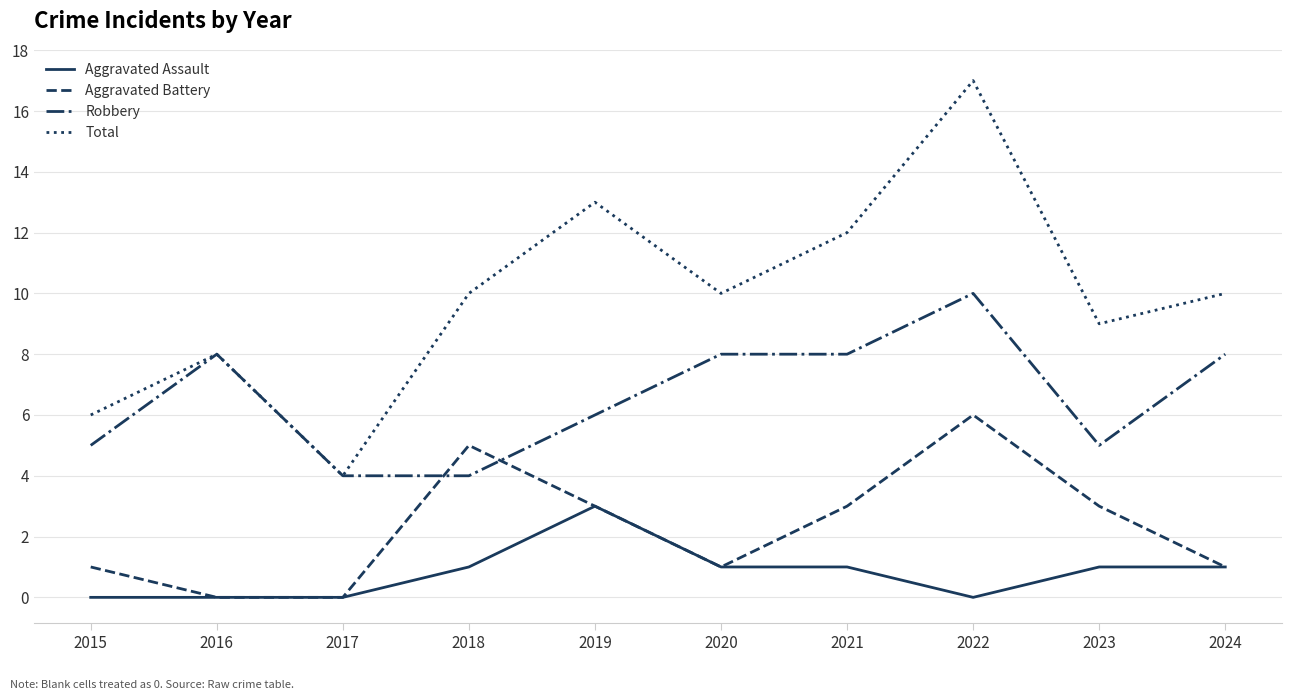

Between which two adjacent categories do Aggravated Battery and Robbery first intersect?

2017 and 2018